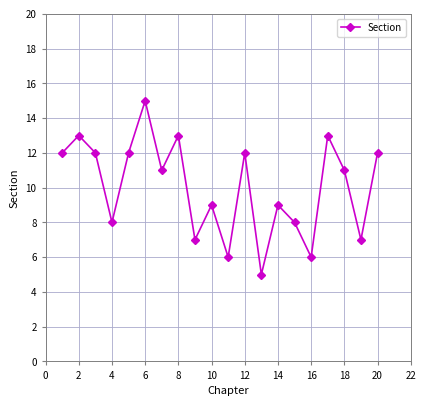

How many lines are shown in the chart?

1